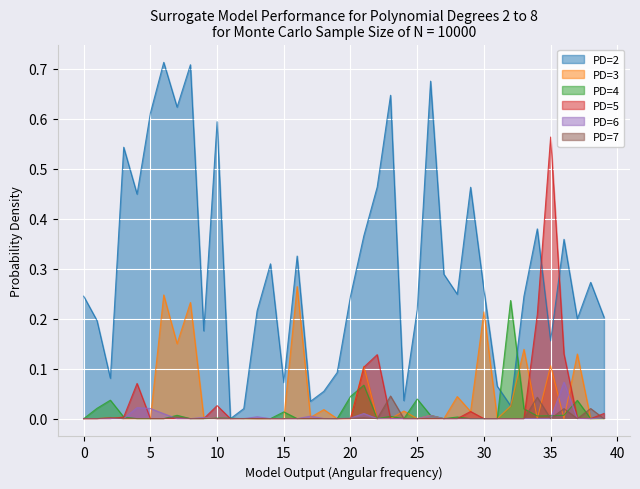

True or false: PD=3 has a value of -0.1 at 0.

False